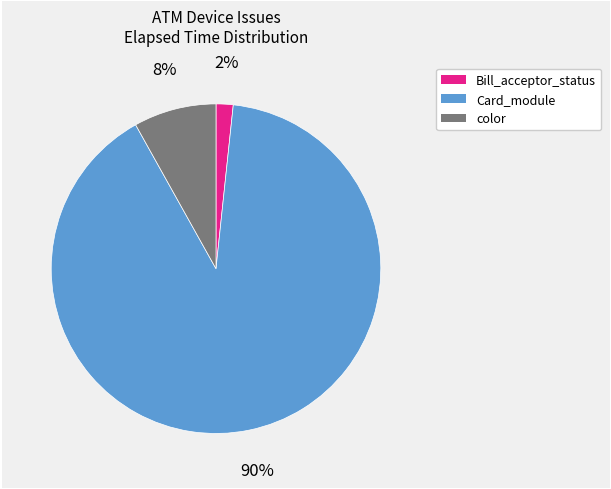

Does any single category account for the majority?

Yes